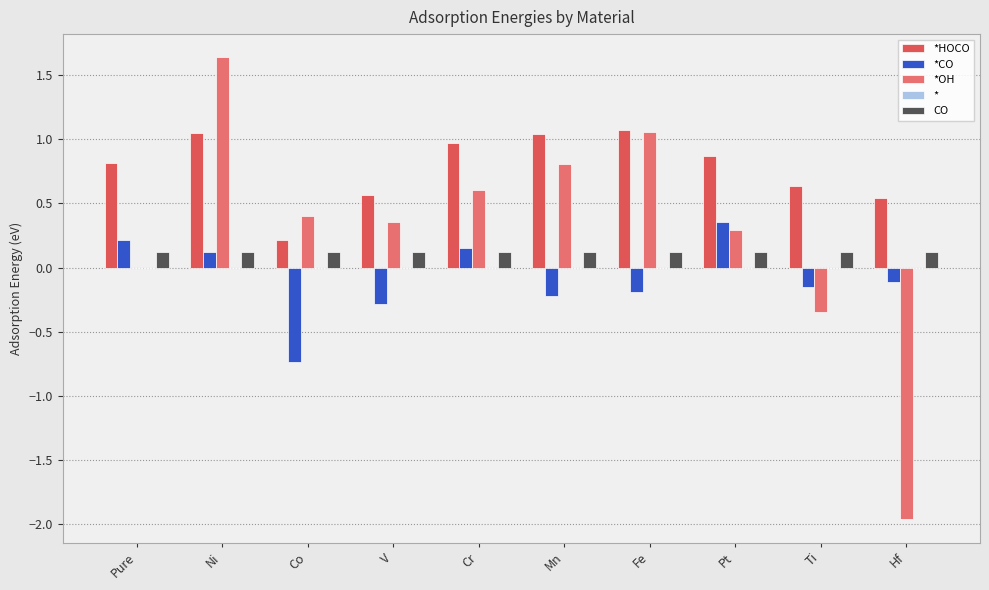

What is the label of the 5th bar from the left?

Cr